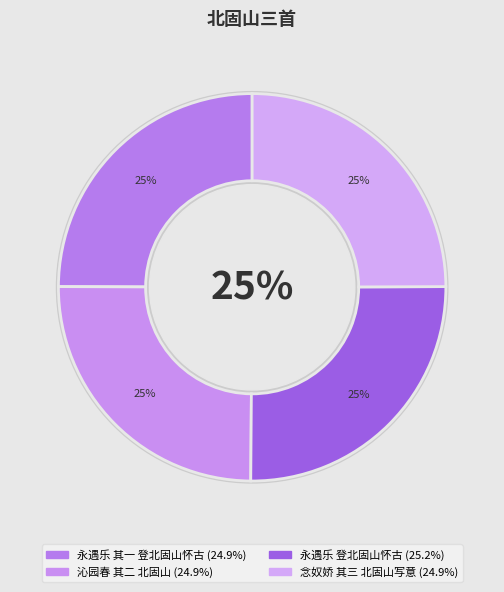

What percentage is the 沁园春 其二 北固山 slice, to the nearest percent?

25%